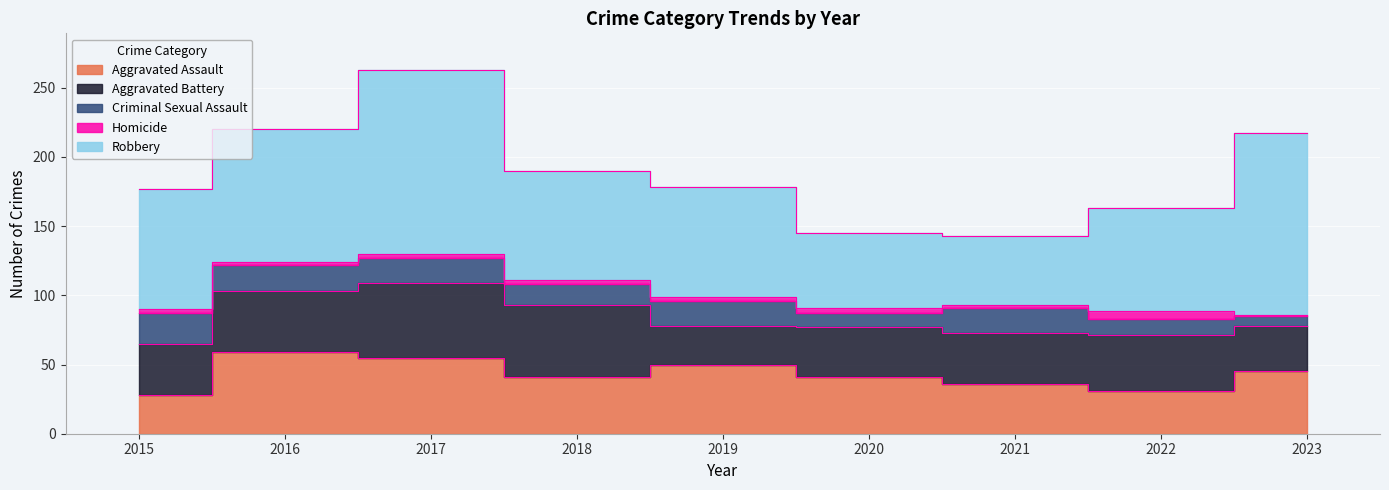

At which label does Criminal Sexual Assault first exceed 18?

2015